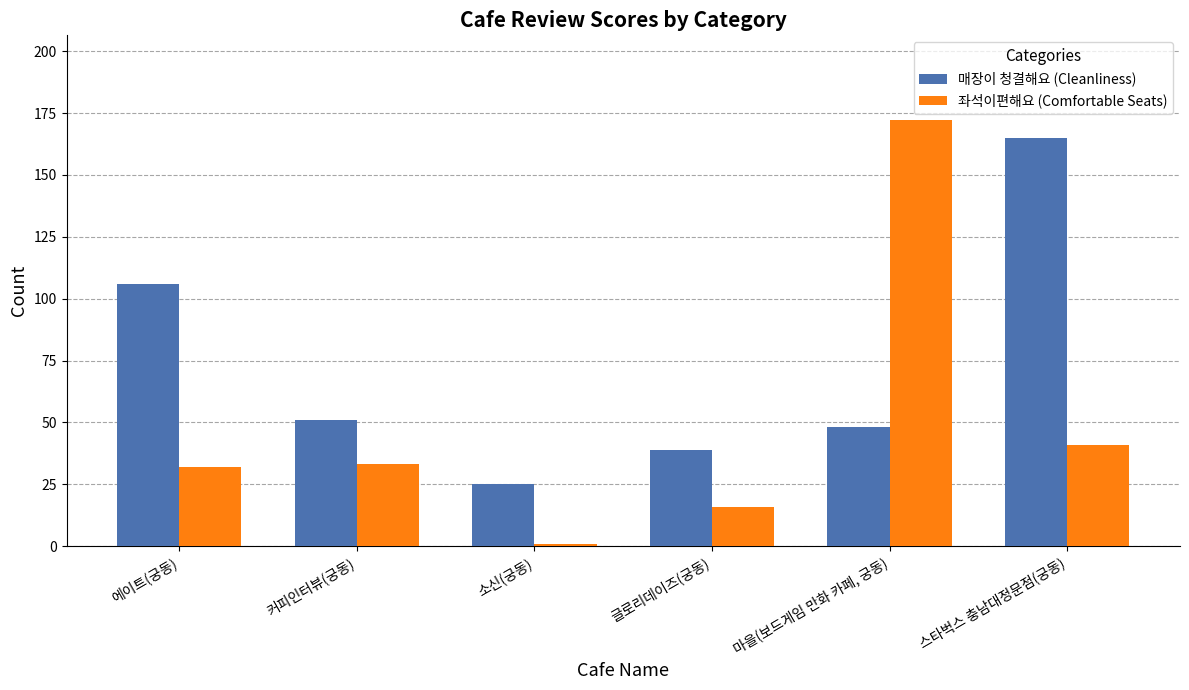

What is the average value of the 매장이 청결해요 (Cleanliness) series?

72